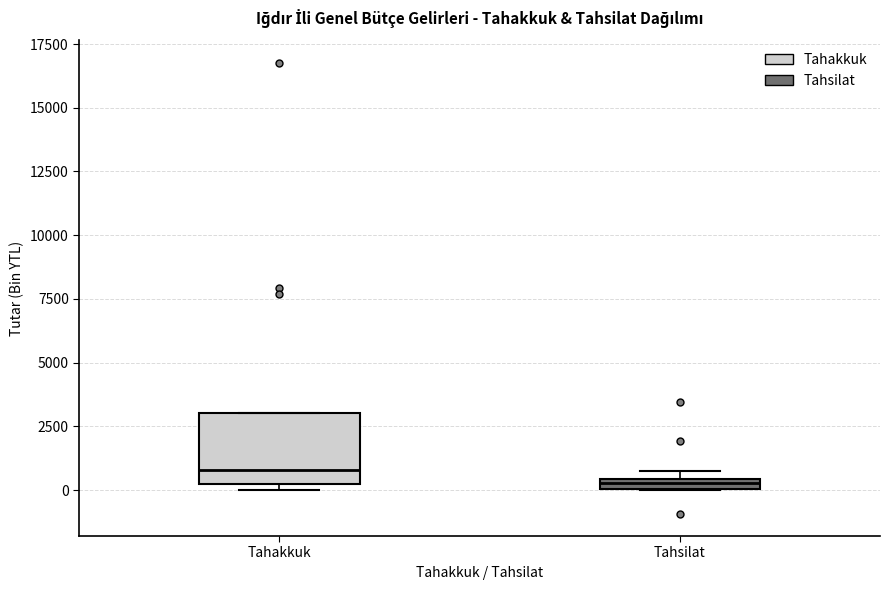

Which box is the tallest, from its lower edge to its upper edge?

Tahakkuk